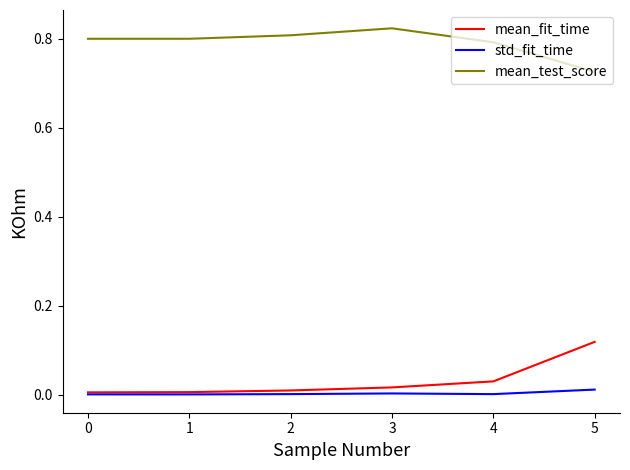

How many mean_test_score values are between 0 and 1?

6